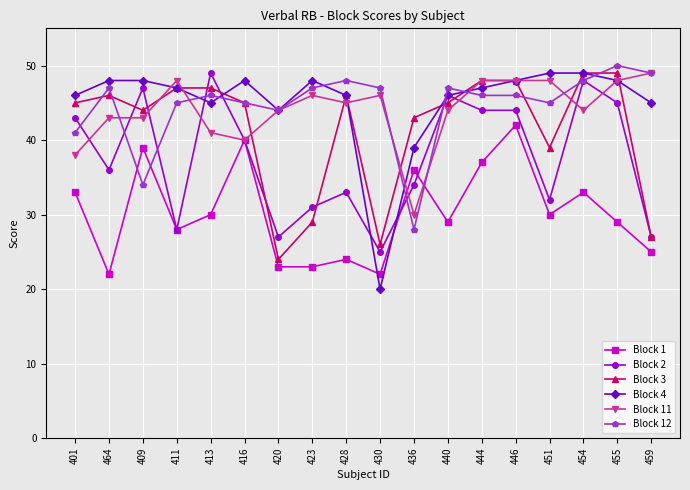

Reading right to left, what are all the values shown in this chart?

Block 1: 25	29	33	30	42	37	29	36	22	24	23	23	40	30	28	39	22	33
Block 2: 27	45	48	32	44	44	46	34	25	33	31	27	40	49	28	47	36	43
Block 3: 27	49	49	39	48	48	45	43	26	46	29	24	45	47	47	44	46	45
Block 4: 45	48	49	49	48	47	46	39	20	46	48	44	48	45	47	48	48	46
Block 11: 49	48	44	48	48	48	44	30	46	45	46	44	40	41	48	43	43	38
Block 12: 49	50	48	45	46	46	47	28	47	48	47	44	45	46	45	34	47	41